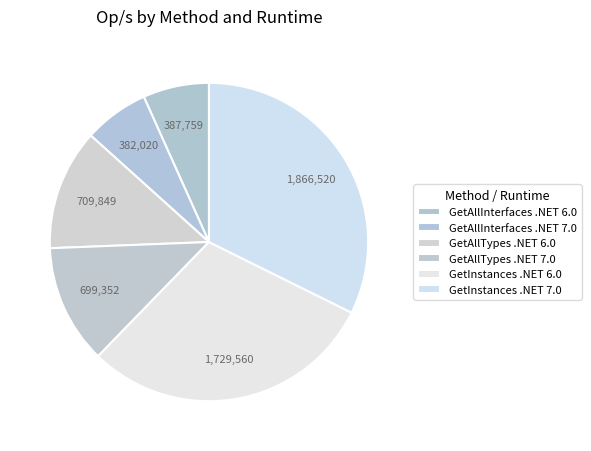

How many slices are in this pie chart?

6